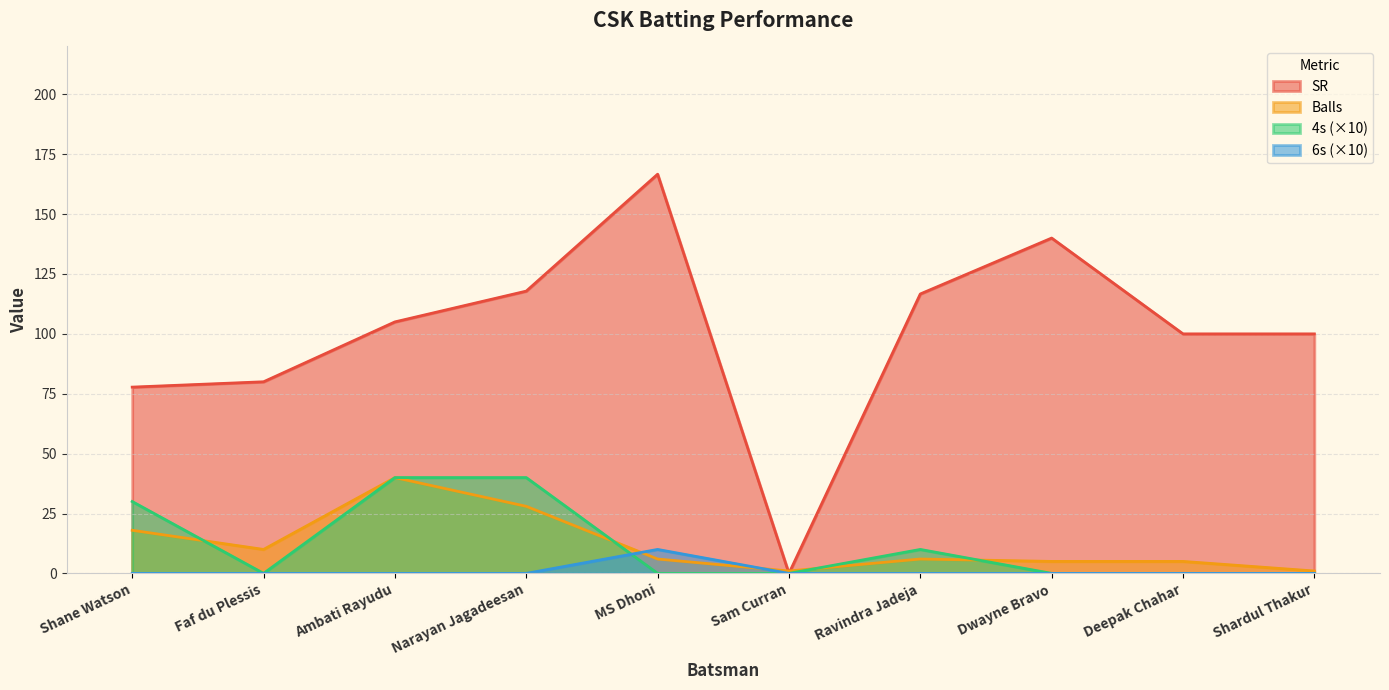

Which series has the widest spread of values?

SR